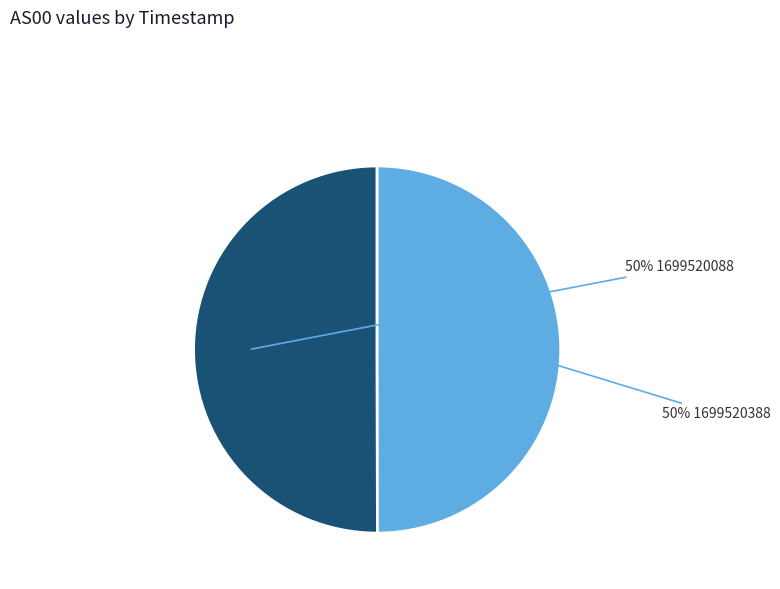

To the nearest percent, what is the average slice percentage?

50%